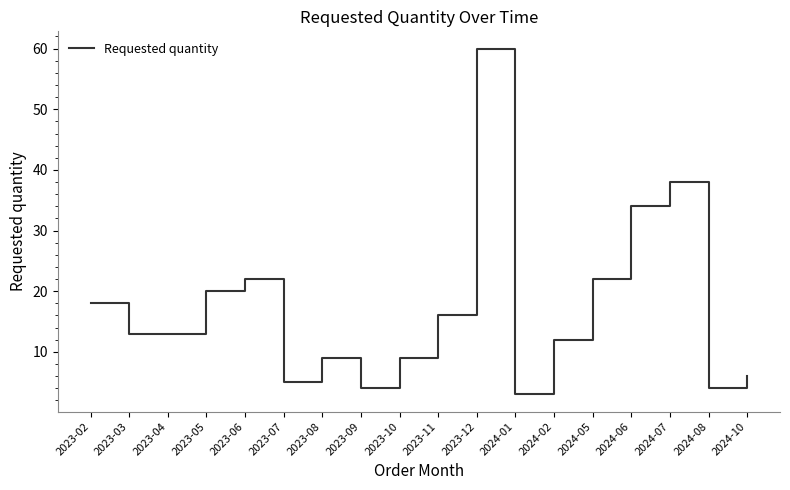

Which has a higher value, 2024-10 or 2023-03?

2023-03